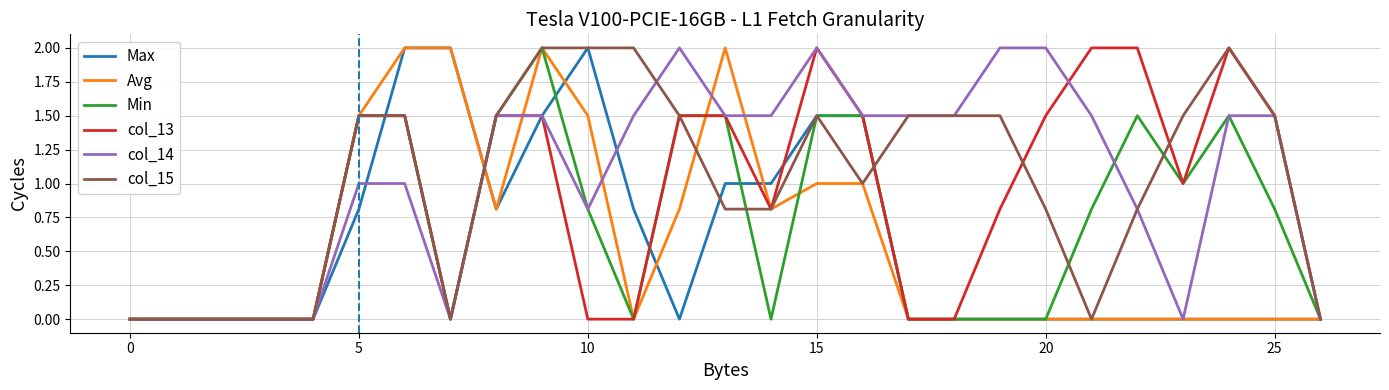

What are all the series names shown in the legend?

Max, Avg, Min, col_13, col_14, col_15